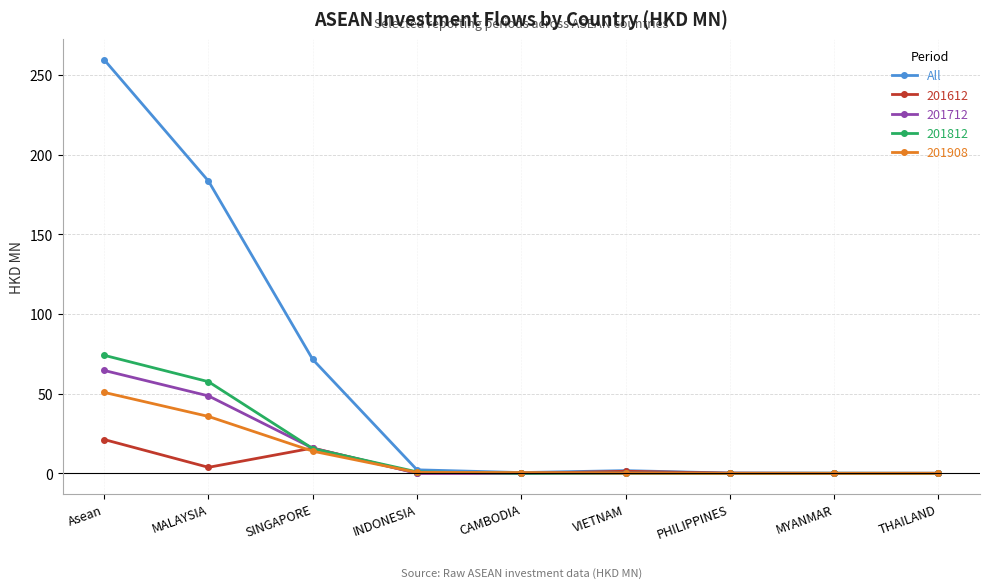

Between SINGAPORE and PHILIPPINES, which series saw the biggest shift?

All